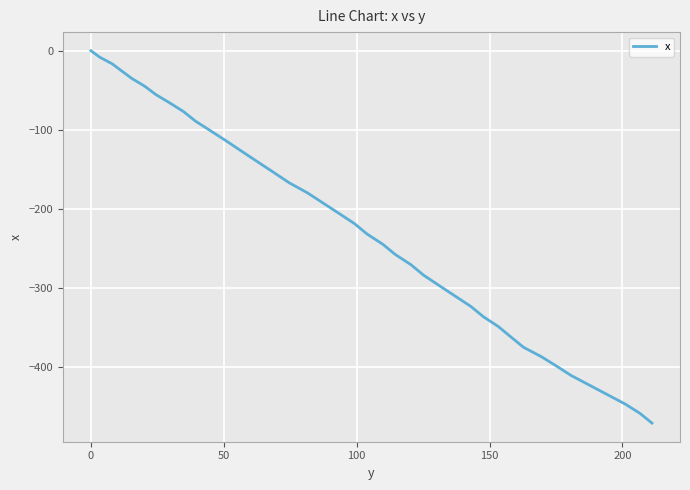

What is the smallest value displayed?

-471.7